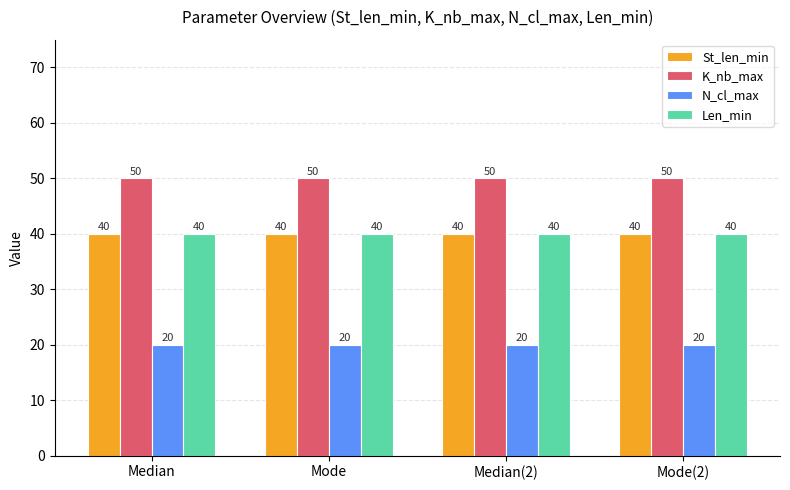

How many categories are shown in the chart?

4